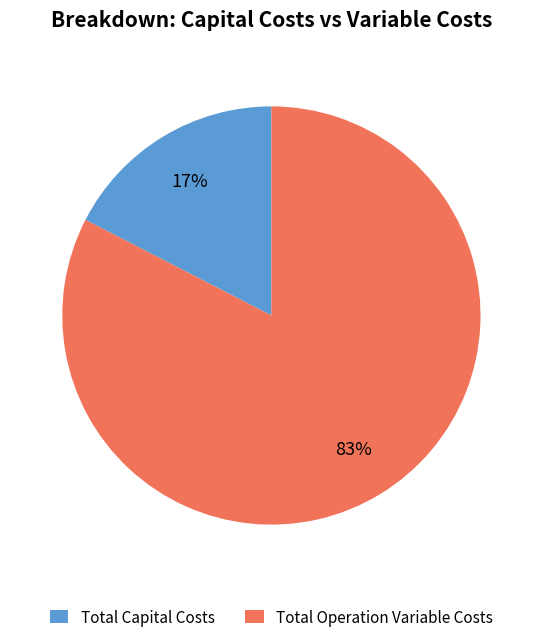

Rank the categories by value from lowest to highest.

Total Capital Costs, Total Operation Variable Costs